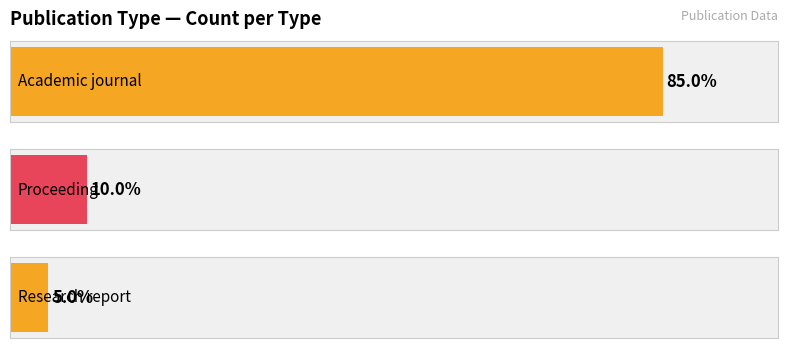

Where is the data nearest to the value 9?

Proceeding